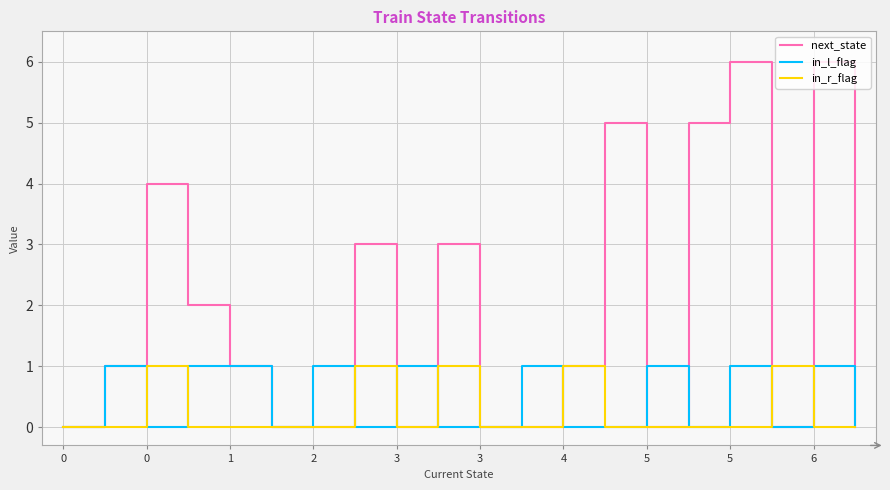

How many distinct data groups are displayed?

3